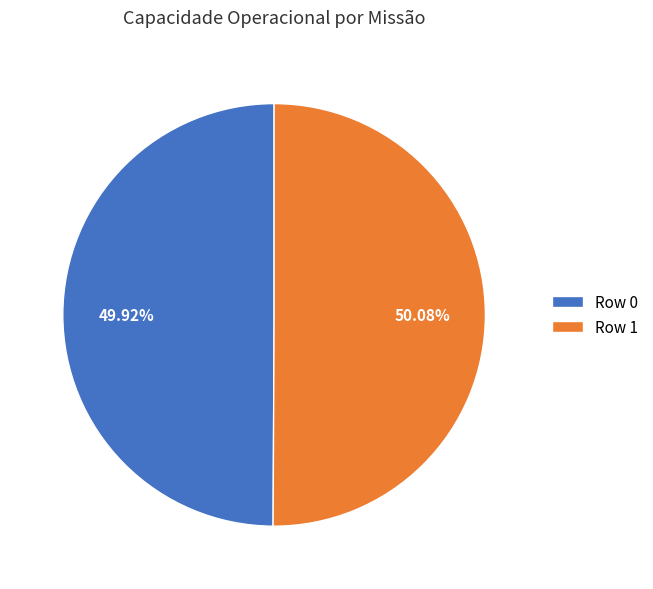

To the nearest percent, what is the average slice percentage?

50%